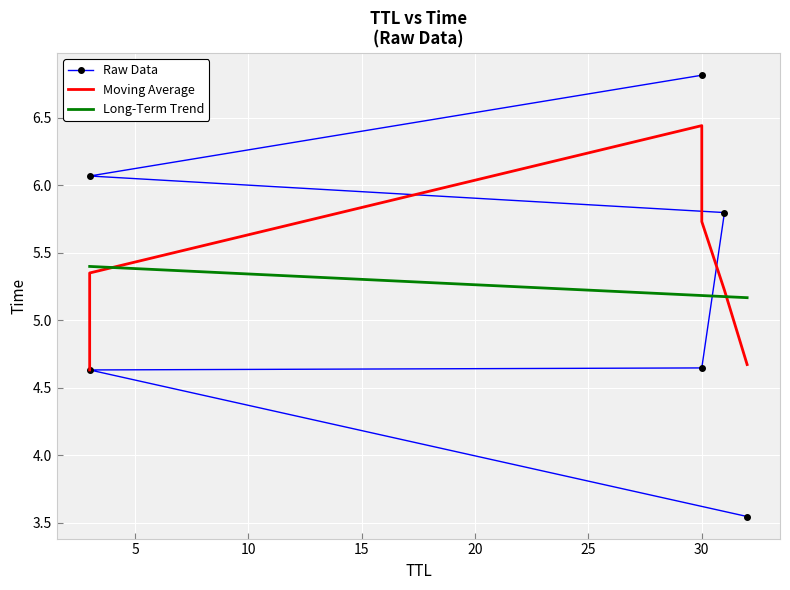

Which label corresponds to the smallest value in the chart?

32